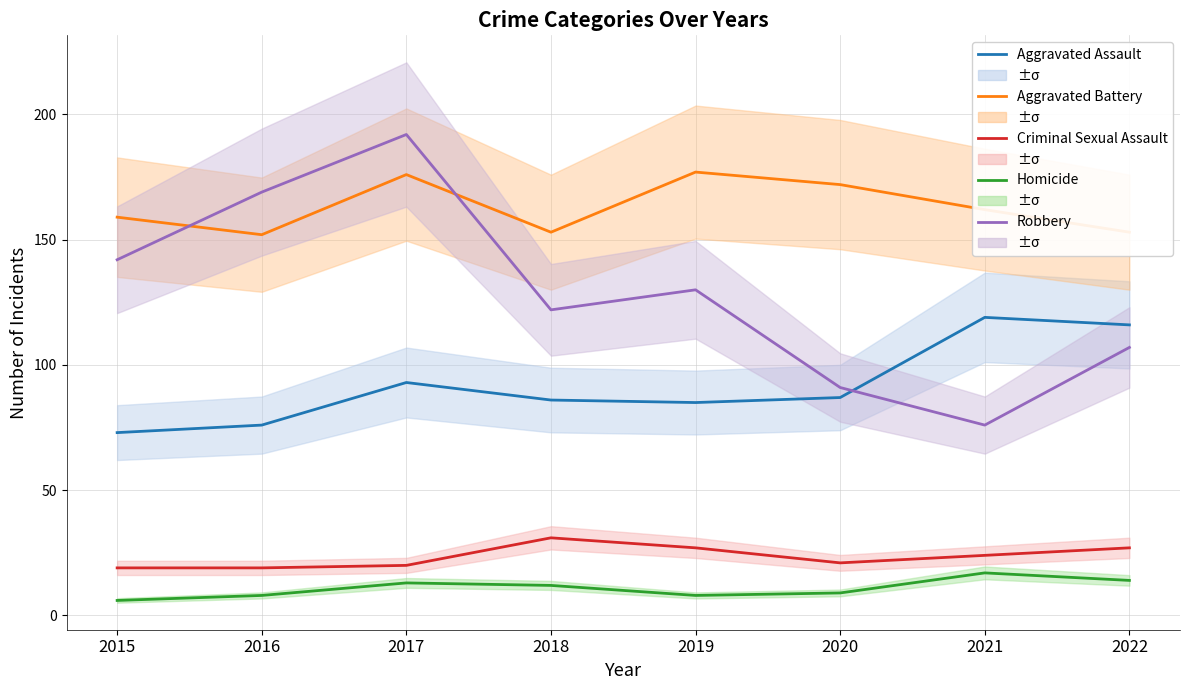

Read the Aggravated Assault value at 2022, to the nearest 5.

115